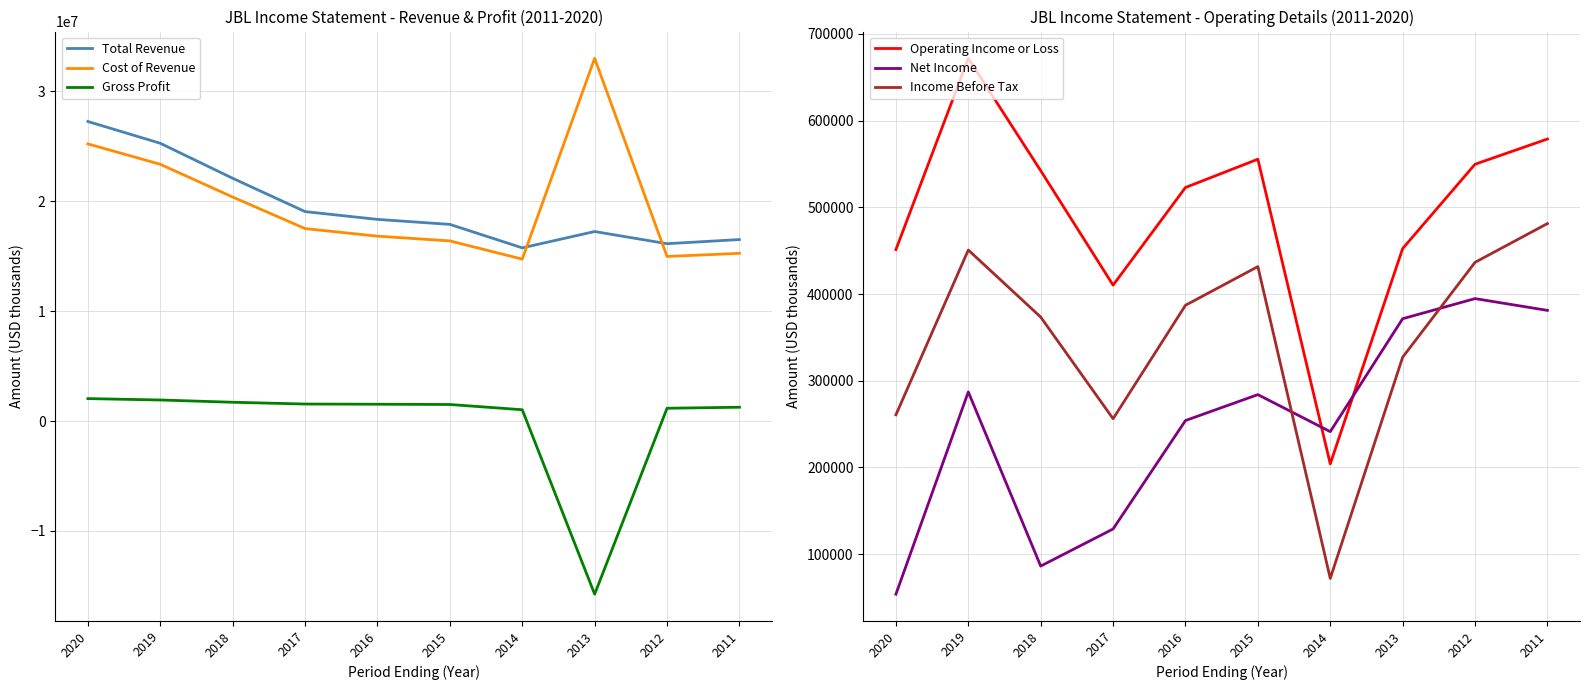

True or false: Gross Profit and Total Revenue intersect in this chart.

False